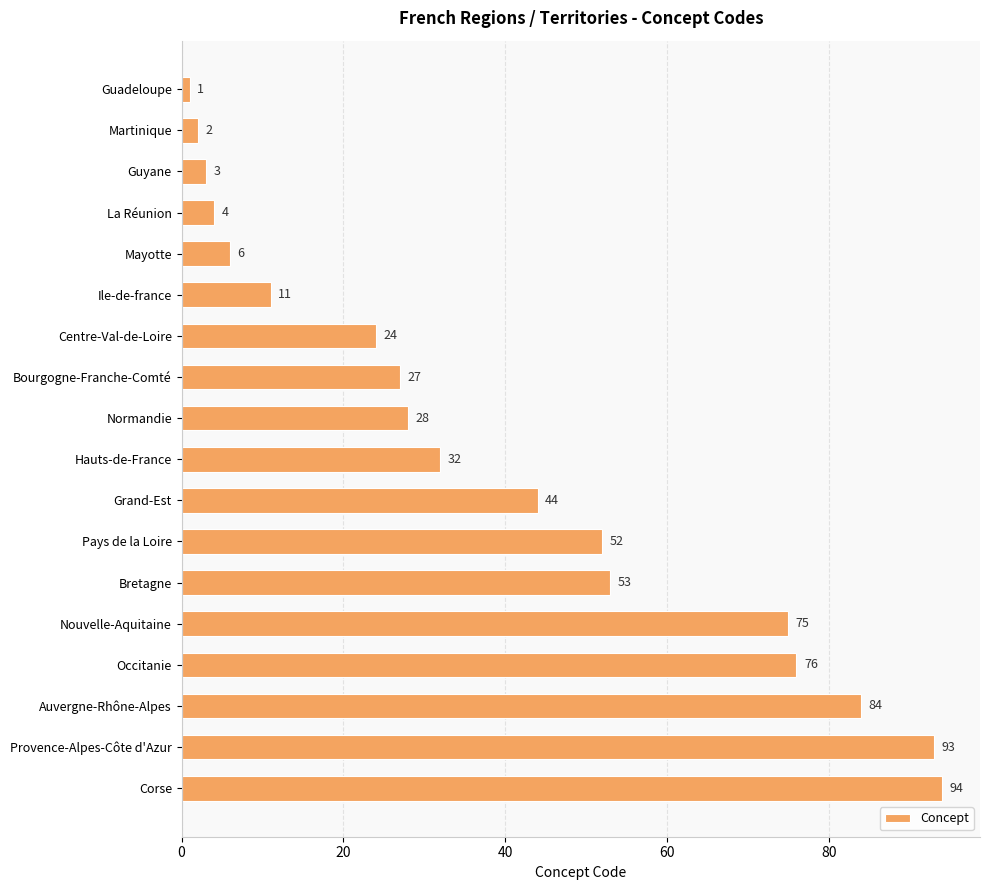

What is the sum of all values?

709